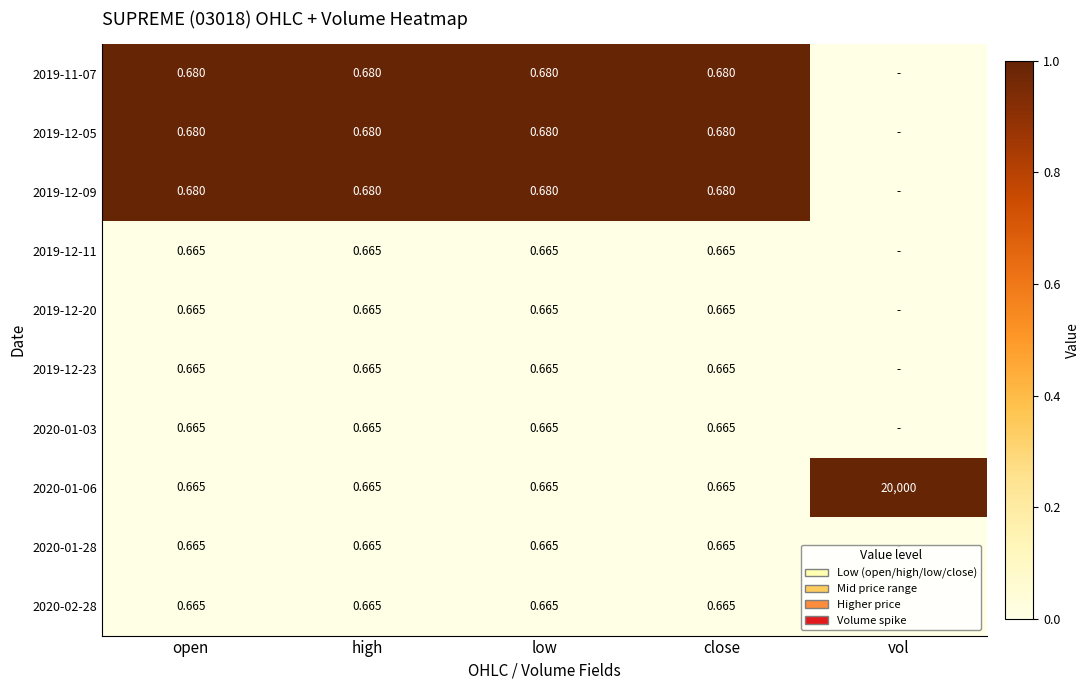

Is it true that 2019-12-09 equals 1 at high?

True